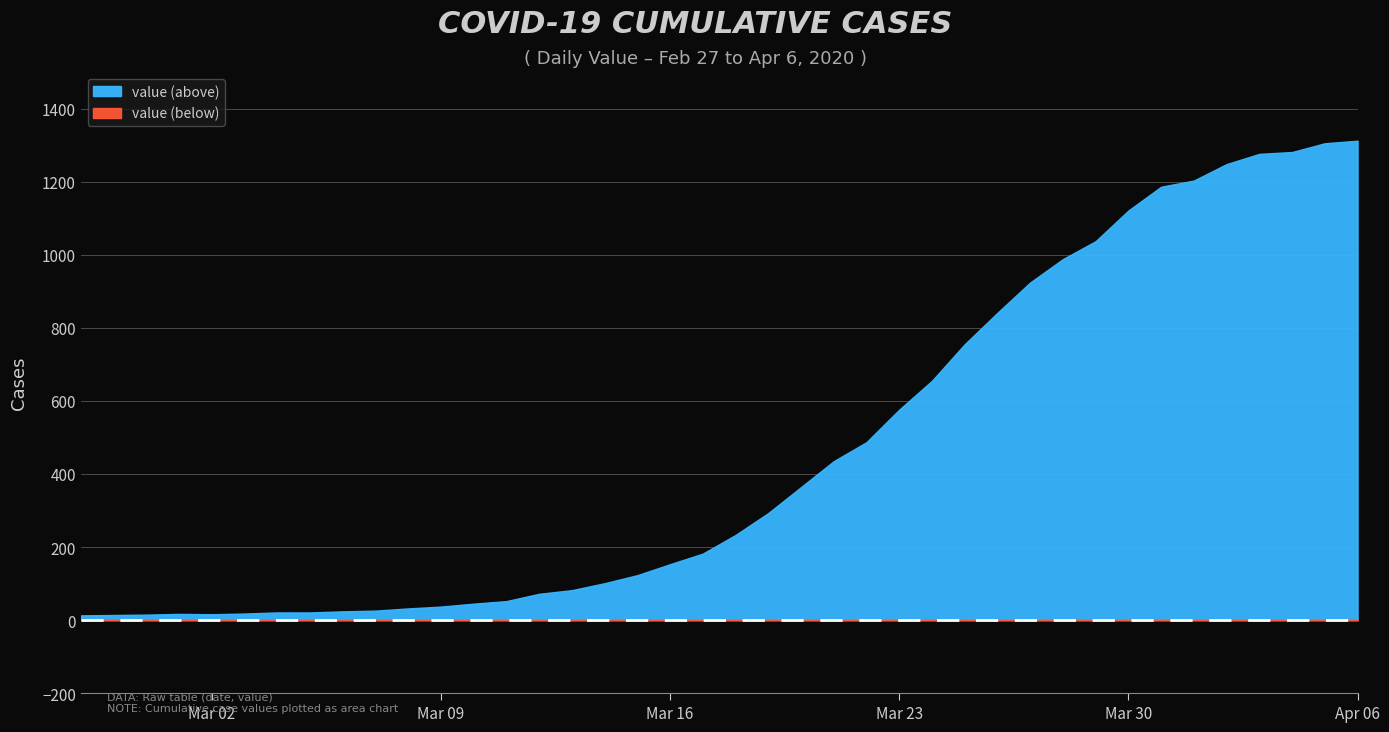

Reading right to left, list all the values displayed in this chart.

2020-04-06=1312	2020-04-05=1305	2020-04-04=1281	2020-04-03=1276	2020-04-02=1248	2020-04-01=1203	2020-03-31=1186	2020-03-30=1121	2020-03-29=1037	2020-03-28=988	2020-03-27=924	2020-03-26=841	2020-03-25=755	2020-03-24=655	2020-03-23=576	2020-03-22=487	2020-03-21=435	2020-03-20=364	2020-03-19=293	2020-03-18=233	2020-03-17=182	2020-03-16=153	2020-03-15=123	2020-03-14=101	2020-03-13=82	2020-03-12=72	2020-03-11=52	2020-03-10=45	2020-03-09=37	2020-03-08=32	2020-03-07=26	2020-03-06=24	2020-03-05=21	2020-03-04=21	2020-03-03=18	2020-03-02=16	2020-03-01=17	2020-02-29=15	2020-02-28=14	2020-02-27=13